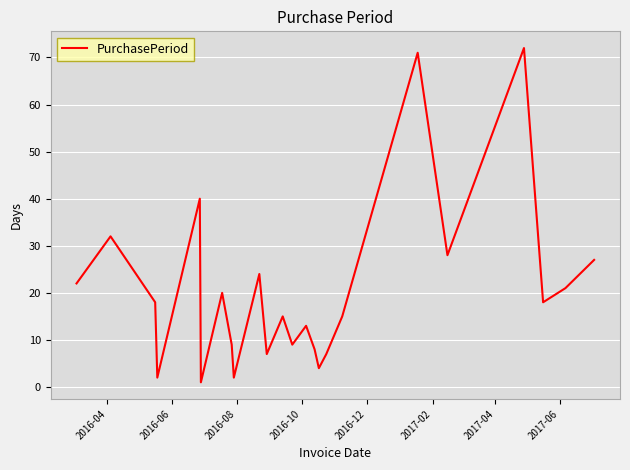

What is the maximum value shown in the chart?

72